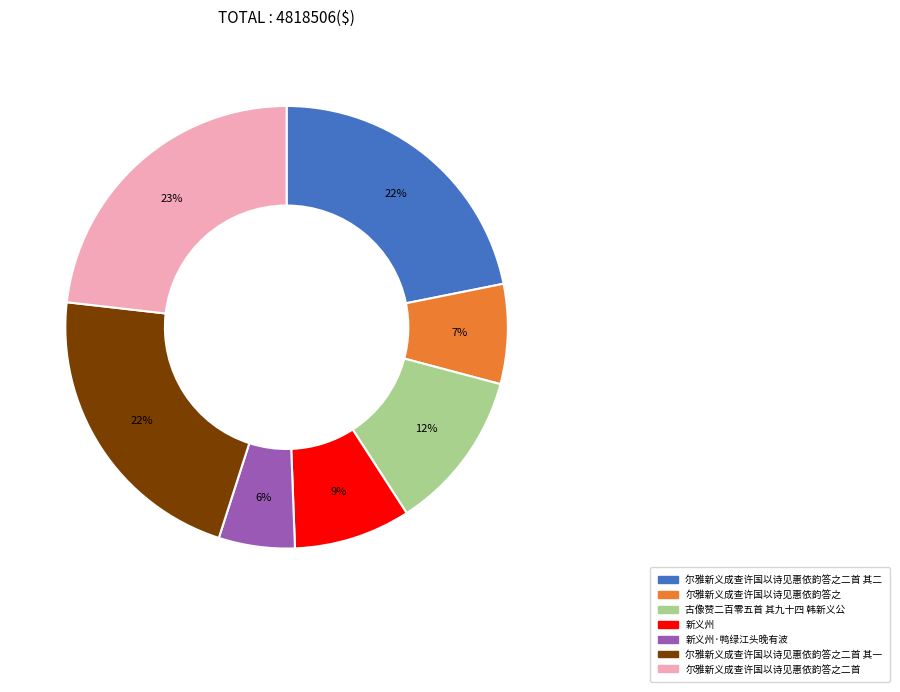

To the nearest percent, what is the average slice percentage?

14%